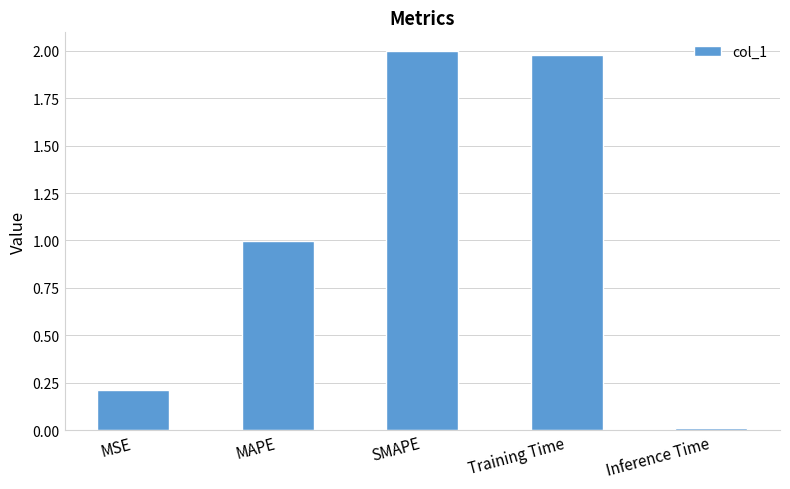

At which category does the chart reach its minimum across all series?

Inference Time